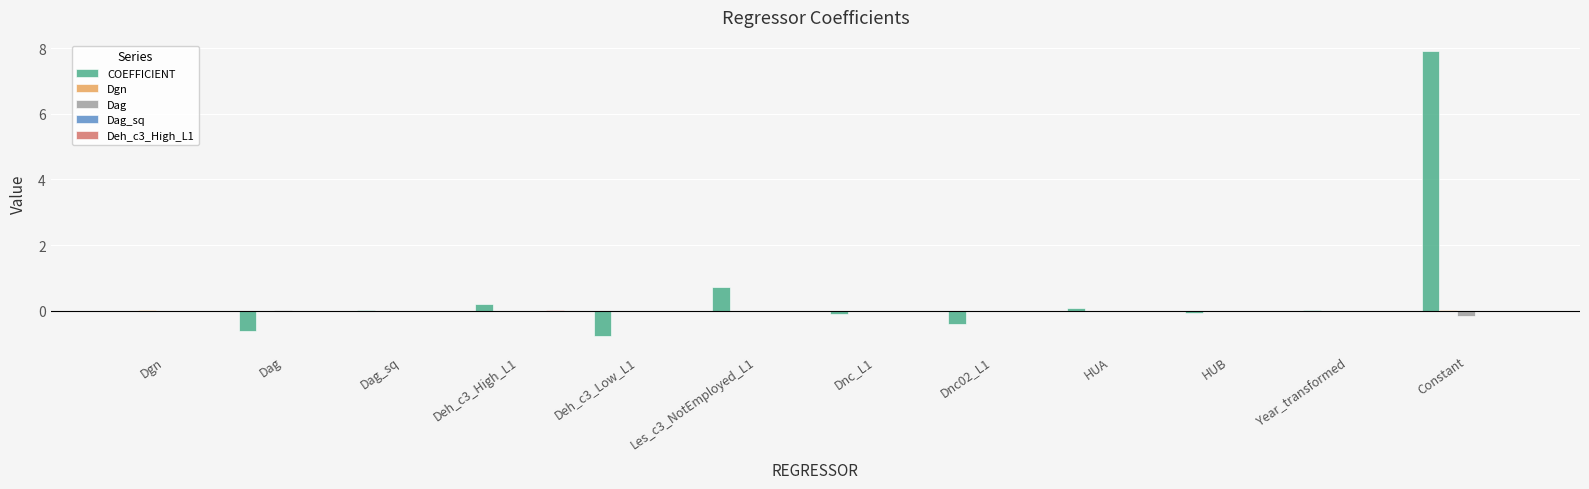

At which category is the sum across all series the highest?

Constant